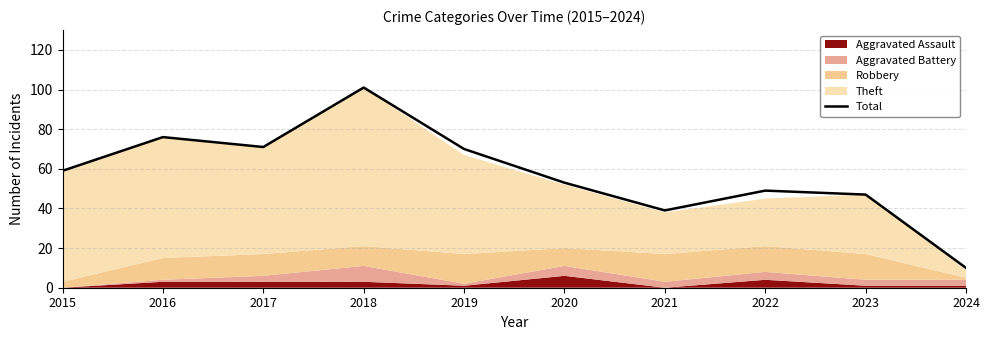

Approximately how many times larger is the value at 2019 compared to 2021?

1.8